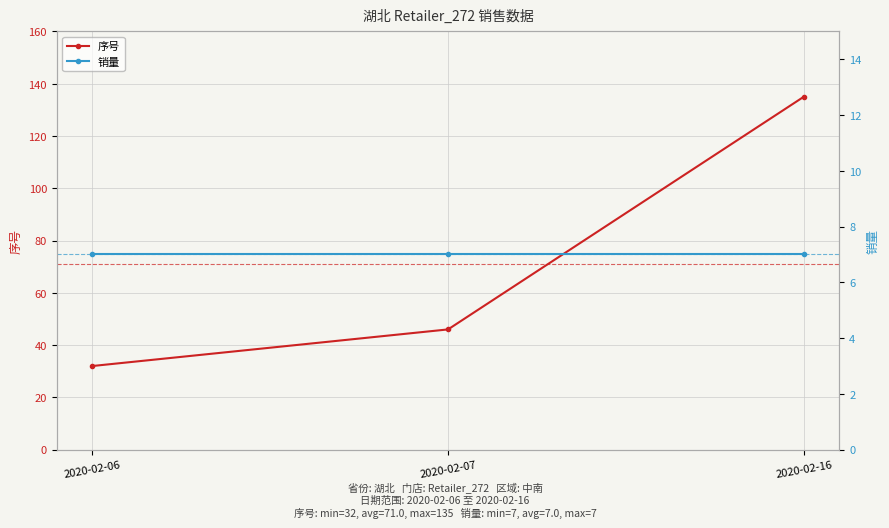

How many lines are shown in the chart?

2